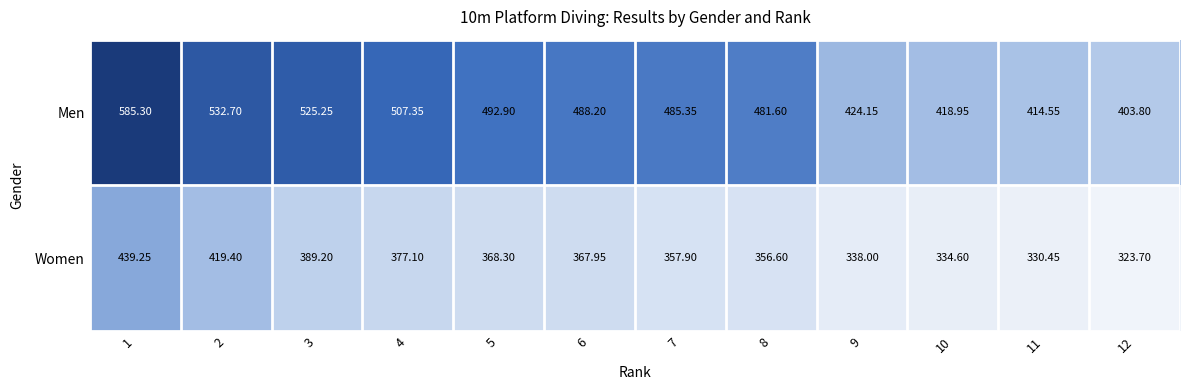

Which series has the widest spread of values?

Men